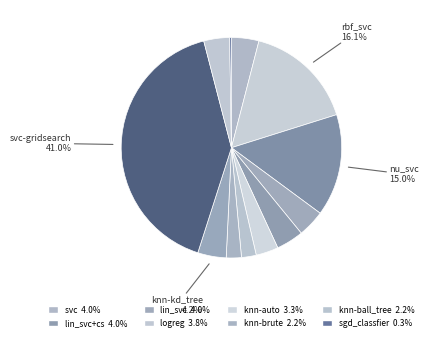

Which category has the smallest portion of the pie?

sgd_classfier